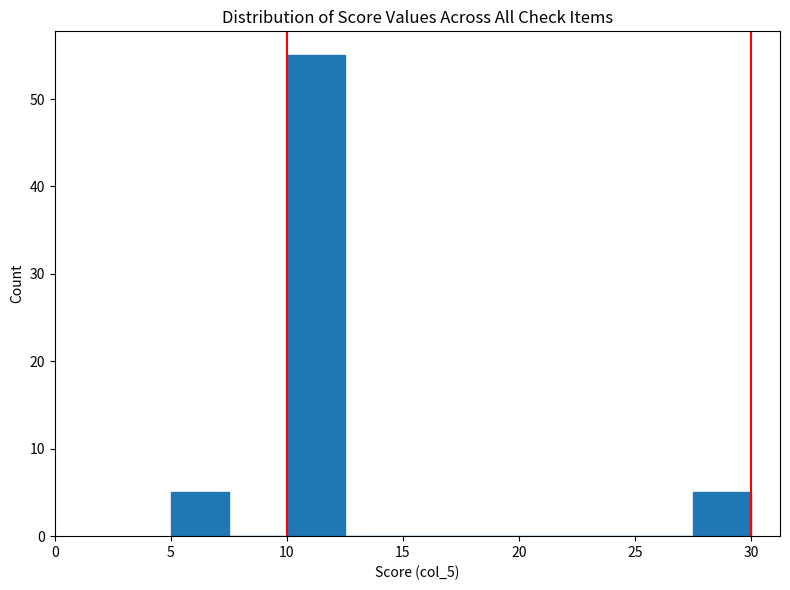

Reading left to right, list every bar in this chart as the range it spans on the x-axis followed by its height. The values are not printed on the chart, so give them approximately, as read against the axis.

5.0 to 7.5: 5
7.5 to 10.0: 0
10.0 to 12.5: 55
12.5 to 15.0: 0
15.0 to 17.5: 0
17.5 to 20.0: 0
20.0 to 22.5: 0
22.5 to 25.0: 0
25.0 to 27.5: 0
27.5 to 30.0: 5